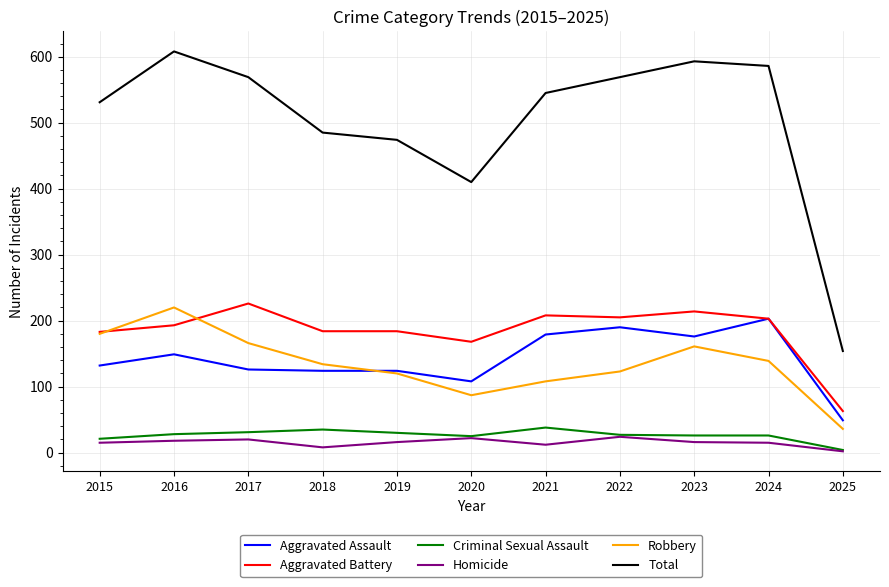

At which label does Aggravated Assault reach its minimum?

2025